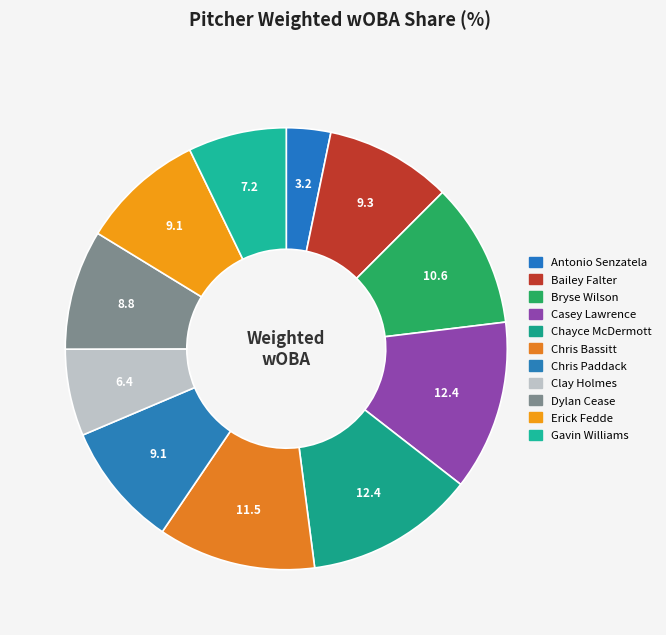

The Dylan Cease slice represents 9% of the pie. True or false?

True